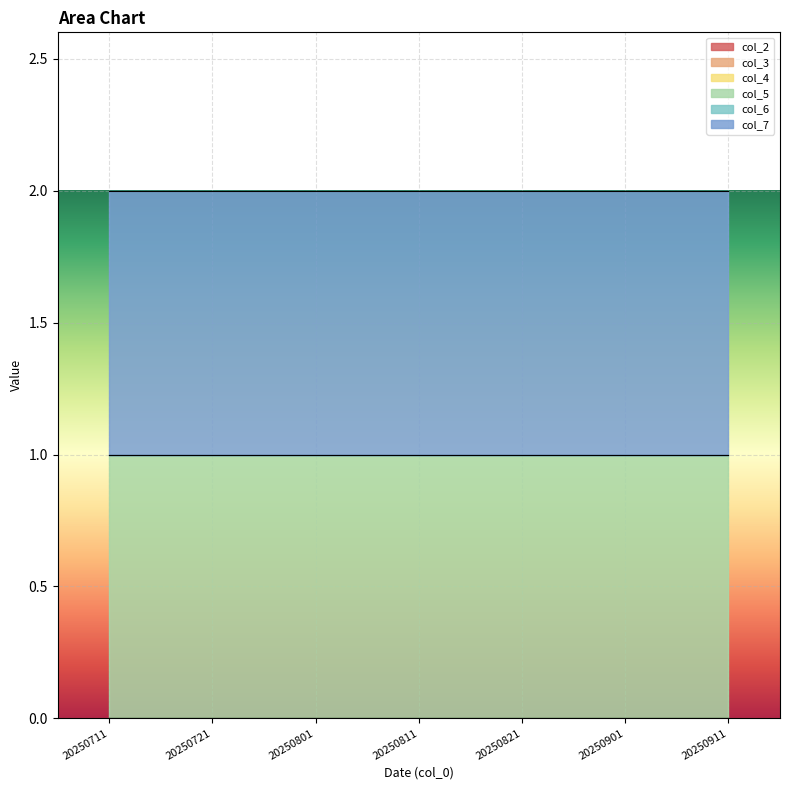

What is the total value across all series at 20250721?

2